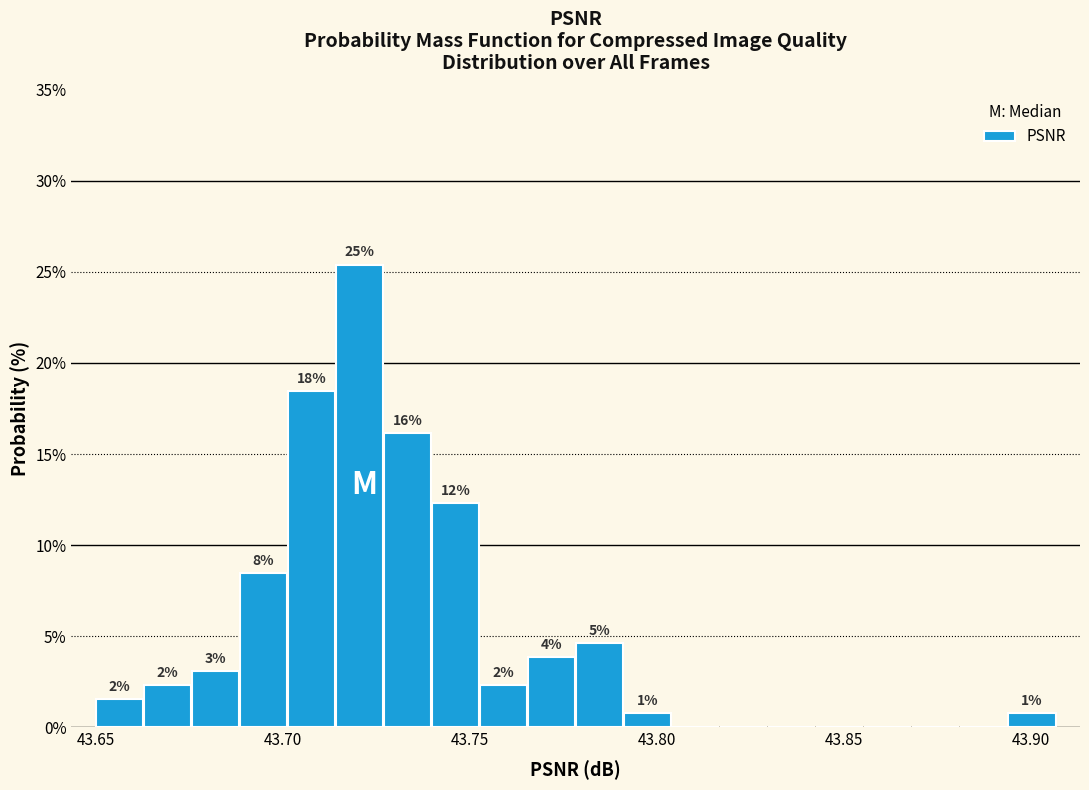

Read against the x-axis, roughly where is the centre of the tallest bar?

43.720